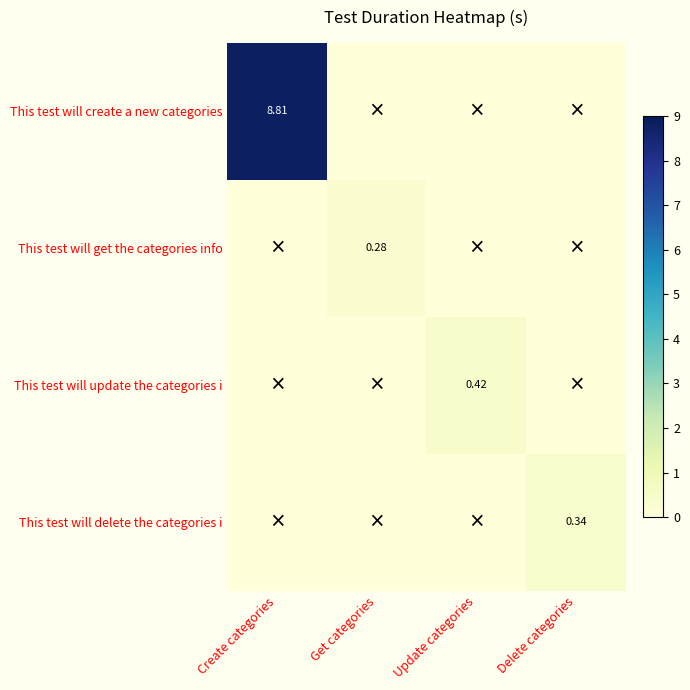

Which series has the widest spread of values?

This test will create a new categories